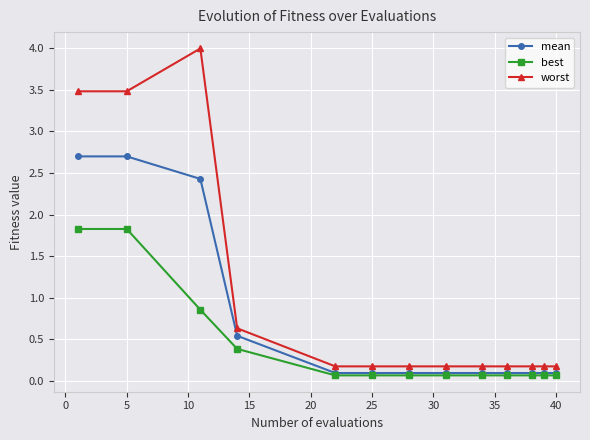

Which series has the widest spread of values?

worst